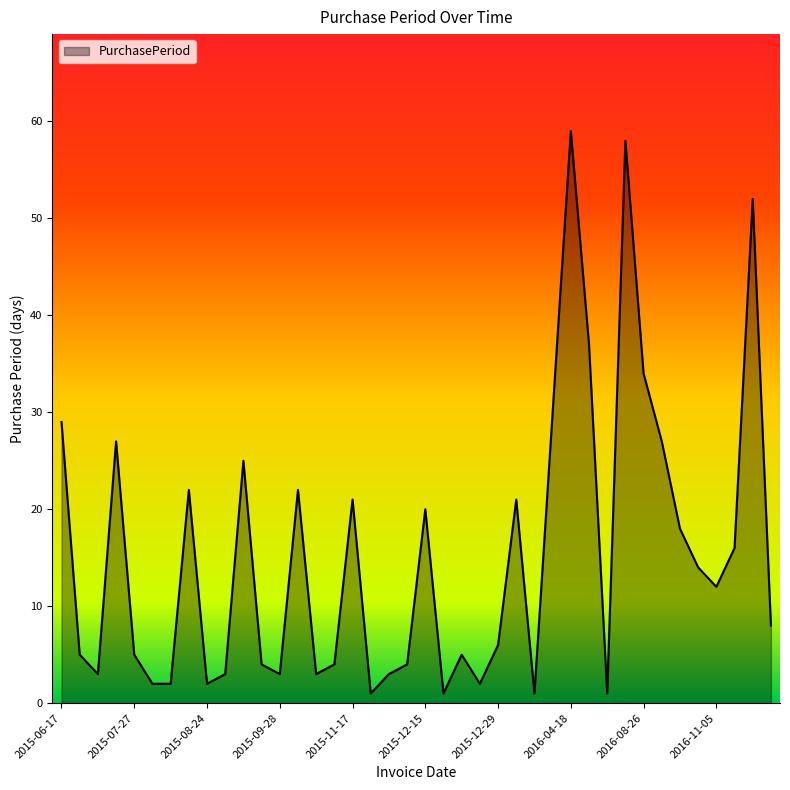

What is the difference between the maximum and minimum values?

58